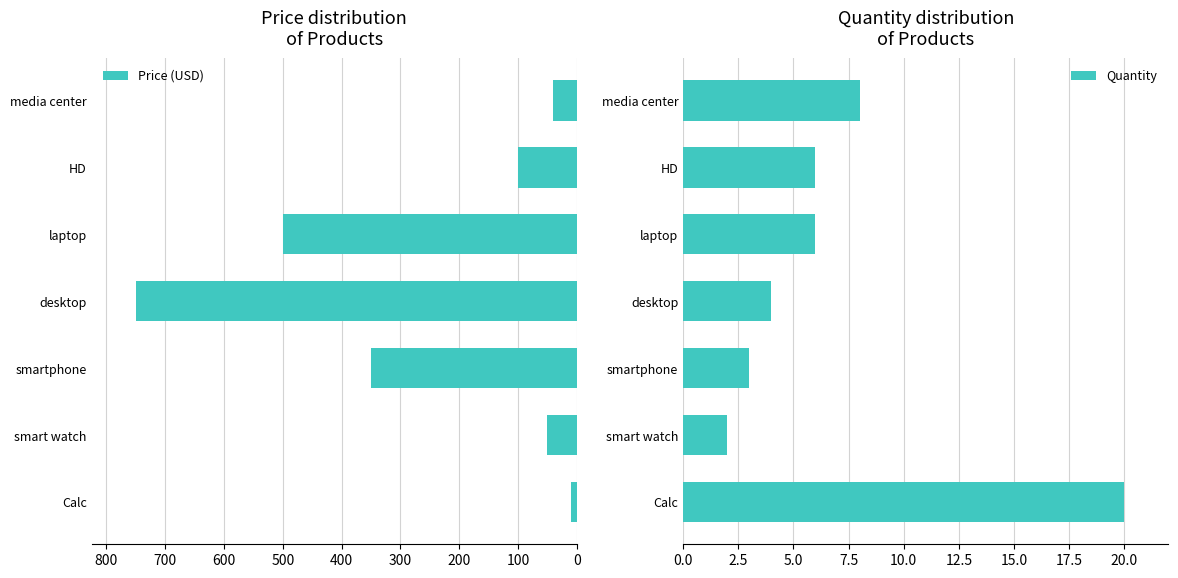

At which category is the sum across all series the highest?

300